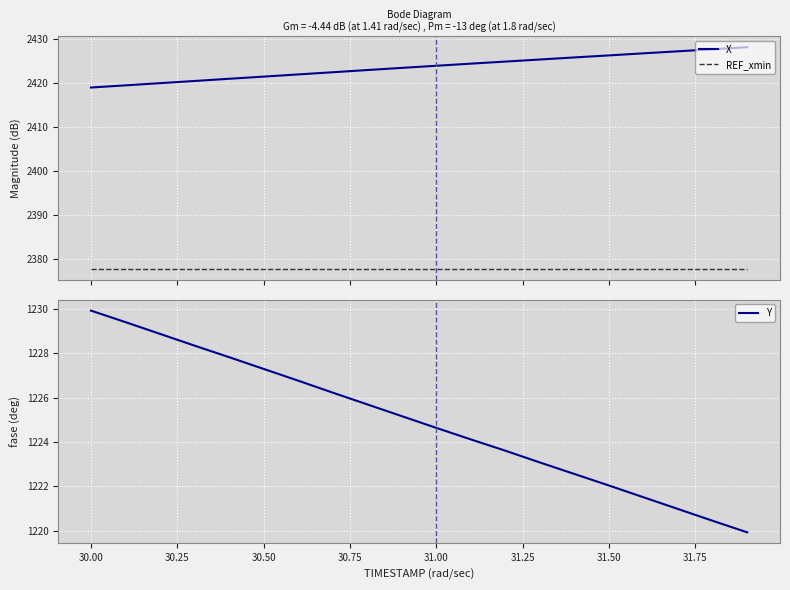

True or false: Y has more than 2 interior local peaks.

False